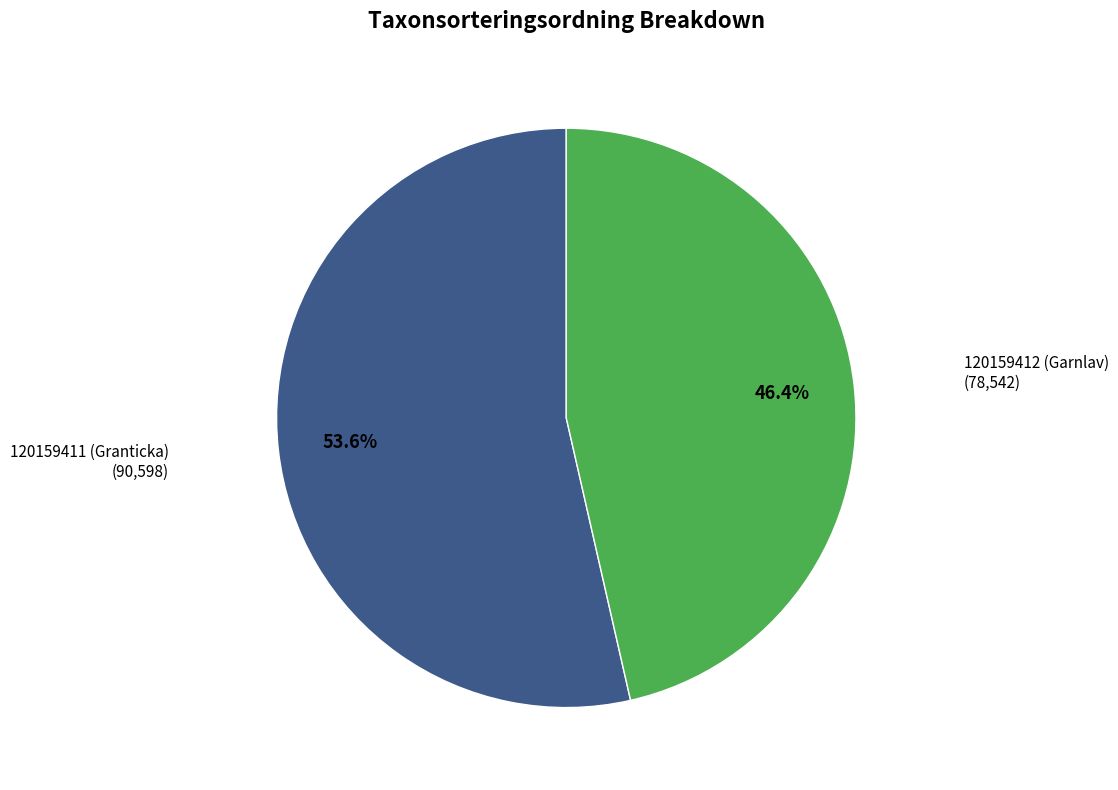

Does any single category account for the majority?

Yes